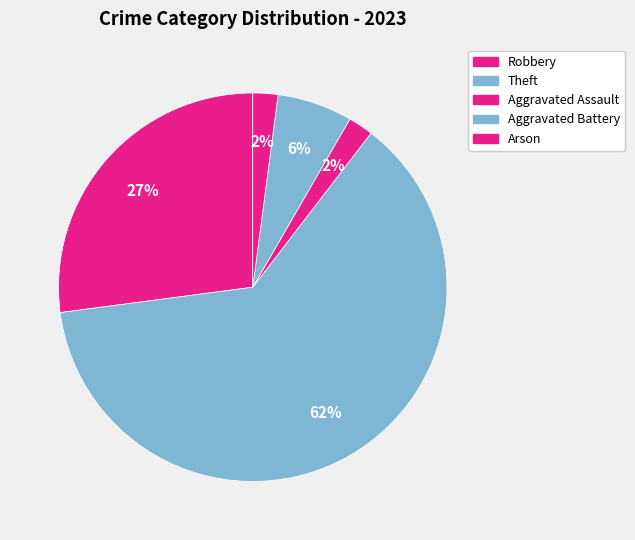

Which slice represents more than half of the pie?

Theft